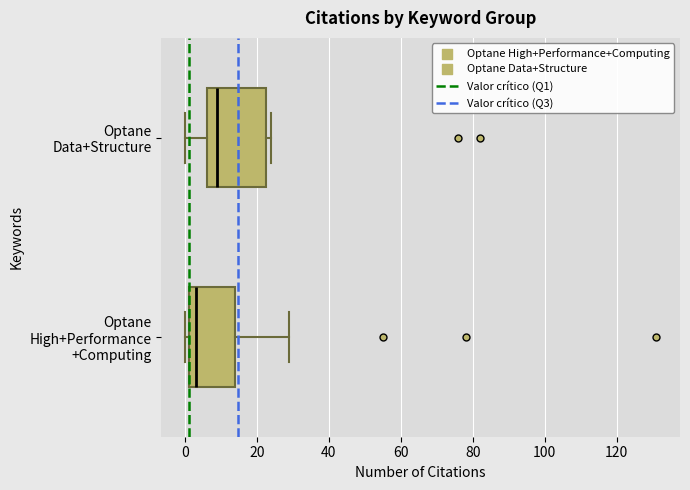

Reading bottom to top, read every box against the x-axis: the position of its median line, the range the box covers, and the ends of its whiskers. The values are not printed on the chart, so give them approximately, as read against the axis.

Optane High+Performance +Computing: median 4, box 2 to 14, whiskers 0 to 30
Optane Data+Structure: median 10, box 6 to 22, whiskers 0 to 24